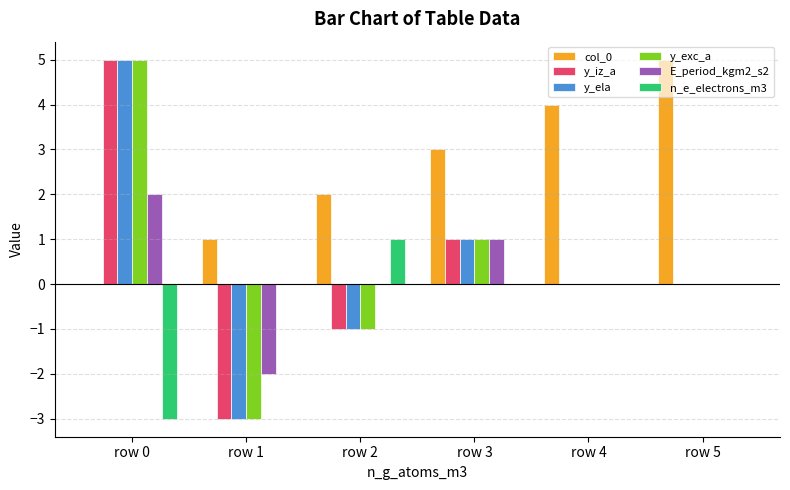

What is the highest value of the y_ela series?

5